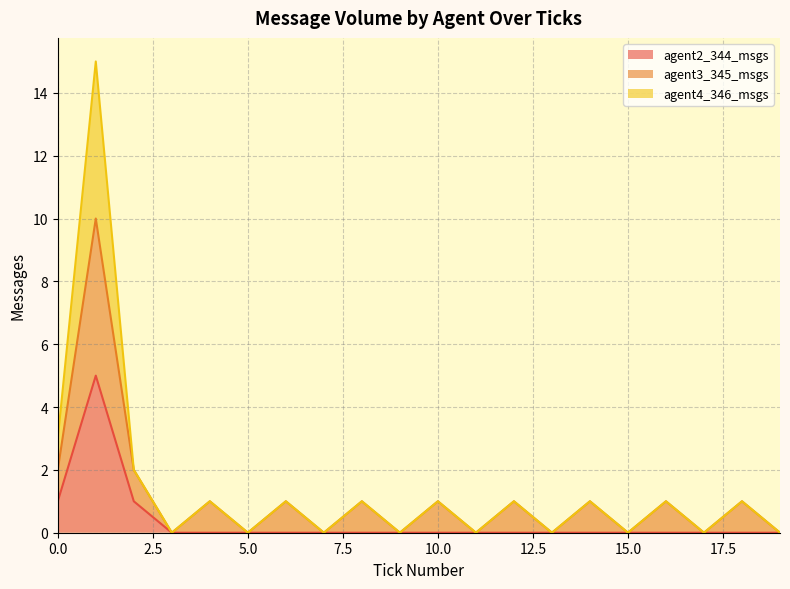

Between 2 and 19, which series saw the biggest shift?

agent4_346_msgs